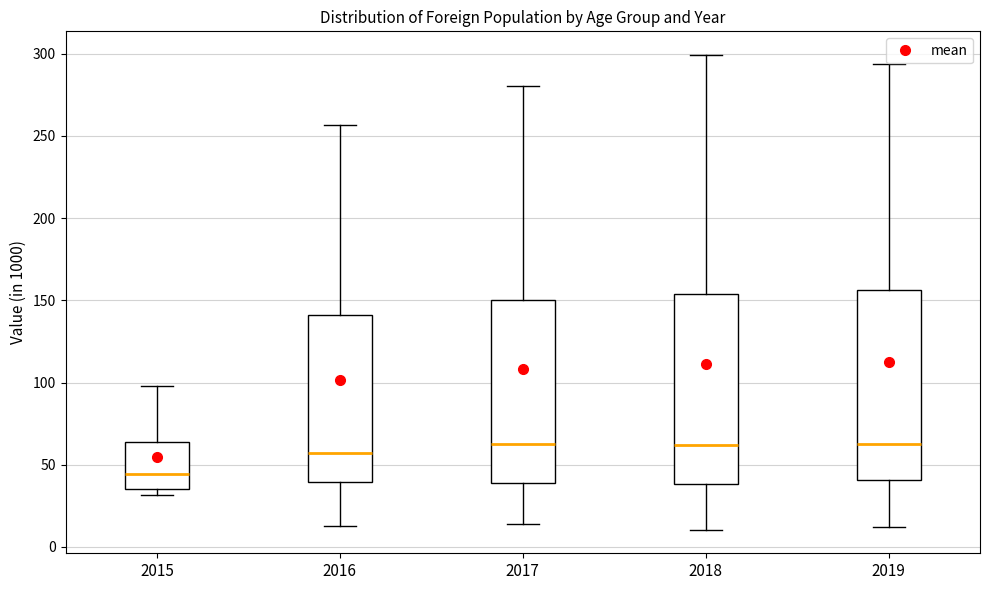

Reading left to right, read every box against the y-axis: the position of its median line, the range the box covers, and the ends of its whiskers. The values are not printed on the chart, so give them approximately, as read against the axis.

2015: median 45, box 35 to 65, whiskers 30 to 100
2016: median 55, box 40 to 140, whiskers 15 to 255
2017: median 65, box 40 to 150, whiskers 15 to 280
2018: median 60, box 40 to 155, whiskers 10 to 300
2019: median 65, box 40 to 155, whiskers 10 to 295